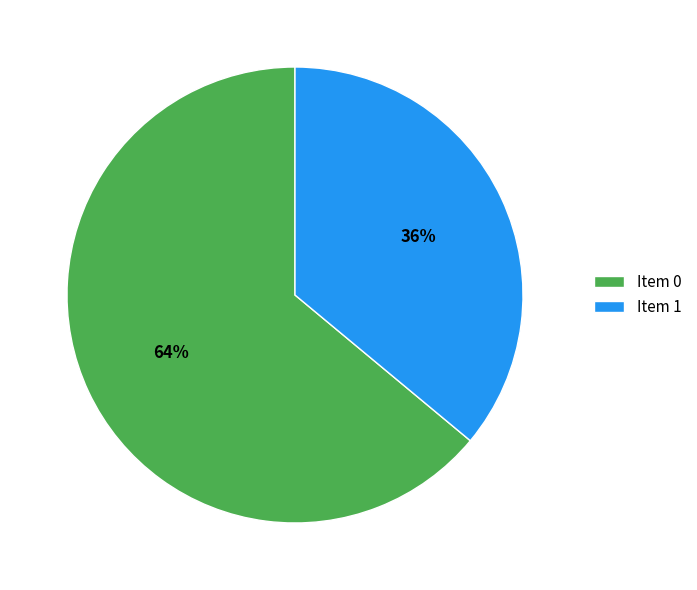

Is it true that Item 1 is 26% of the pie?

False